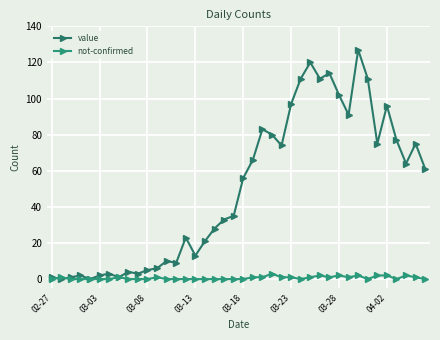

Count the number of data series in this chart.

2